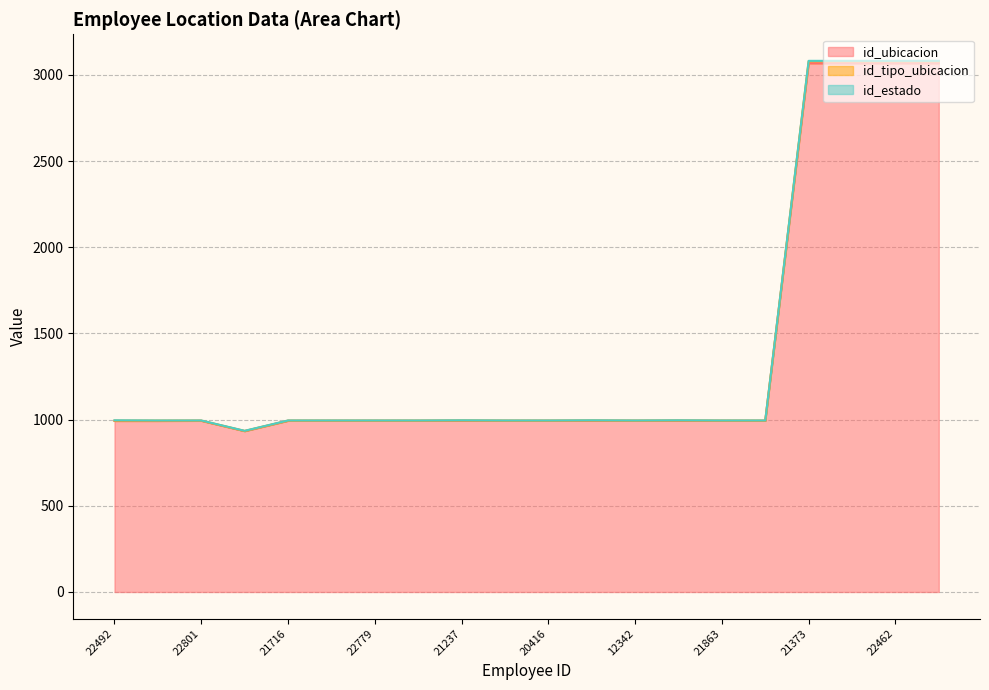

True or false: id_ubicacion and id_tipo_ubicacion intersect in this chart.

False